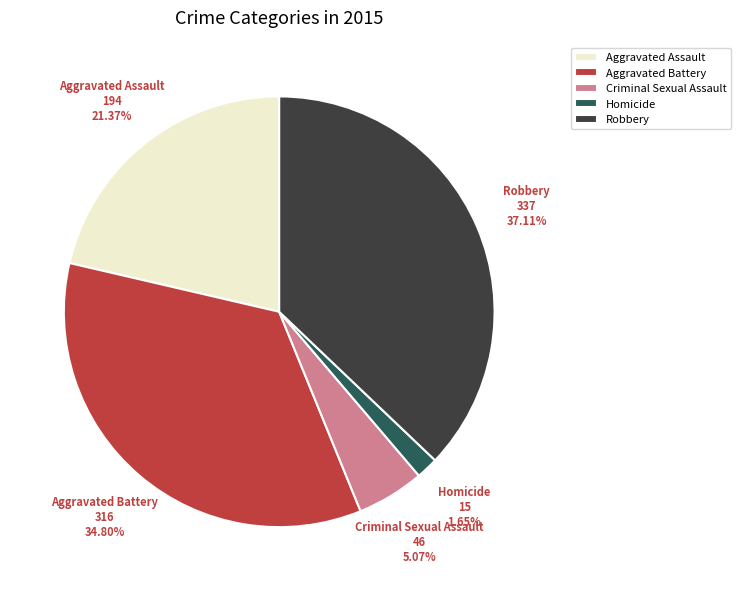

Between Aggravated Assault and Aggravated Battery, which is larger?

Aggravated Battery